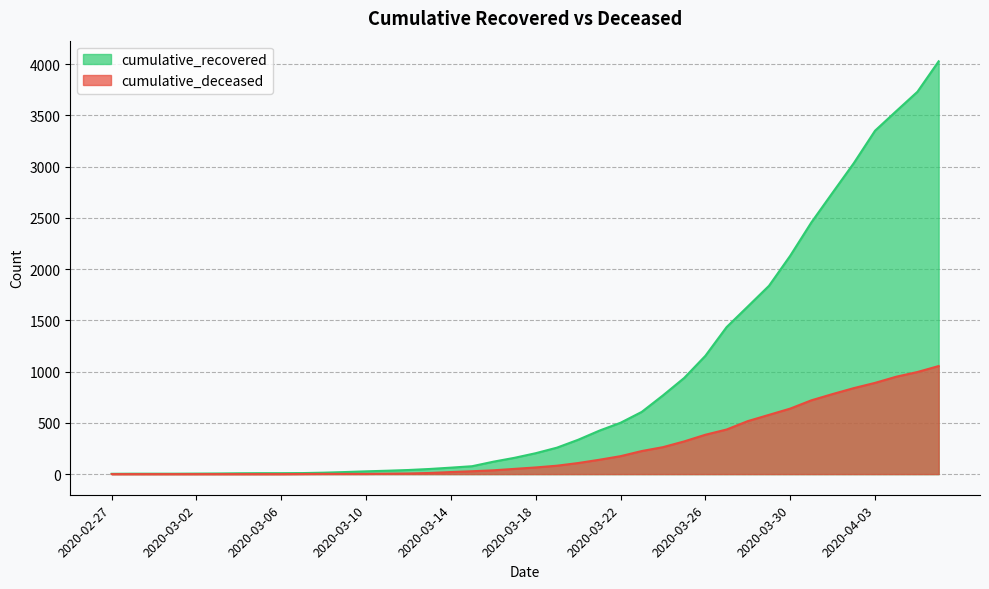

At which label is cumulative_recovered closest to 2015?

2020-03-30